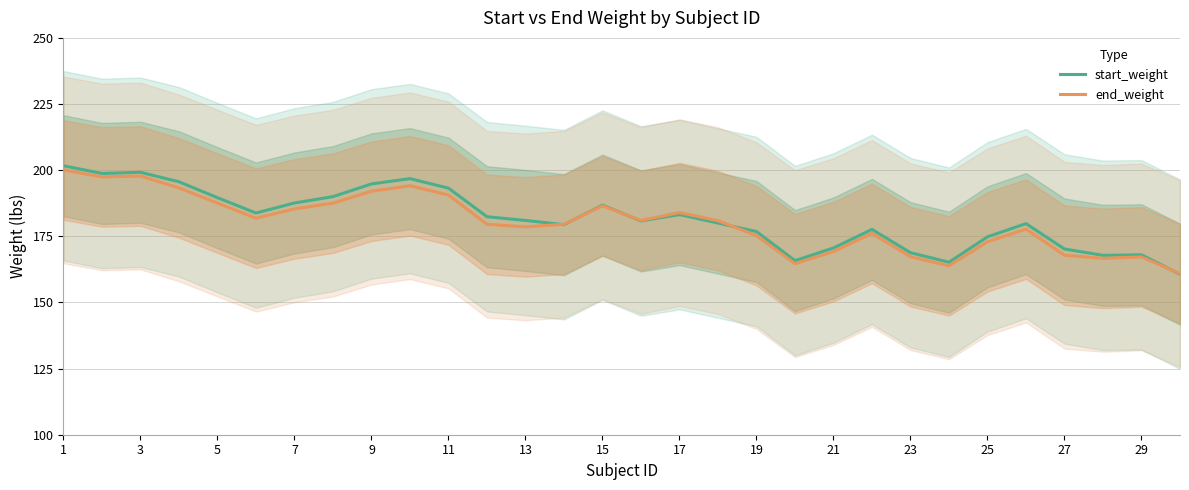

Is the value of start_weight at 27 greater than the value of end_weight at 1?

No